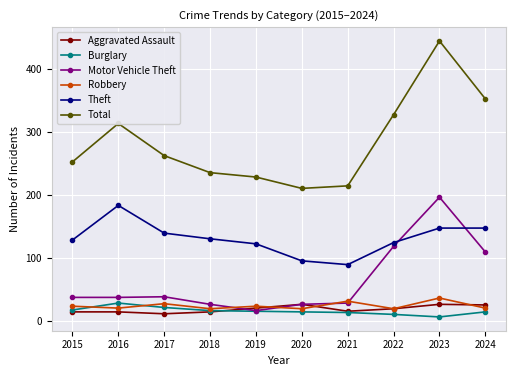

Between 2019 and 2023, which series saw the biggest shift?

Total